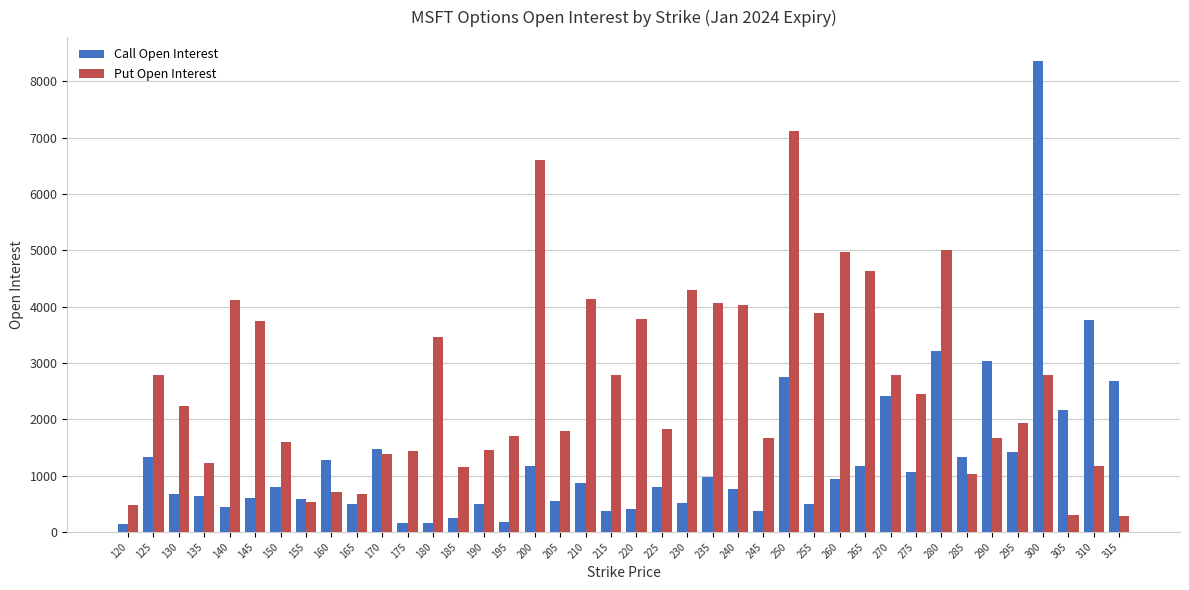

The value of Put Open Interest at 260 is 4972. True or false?

True